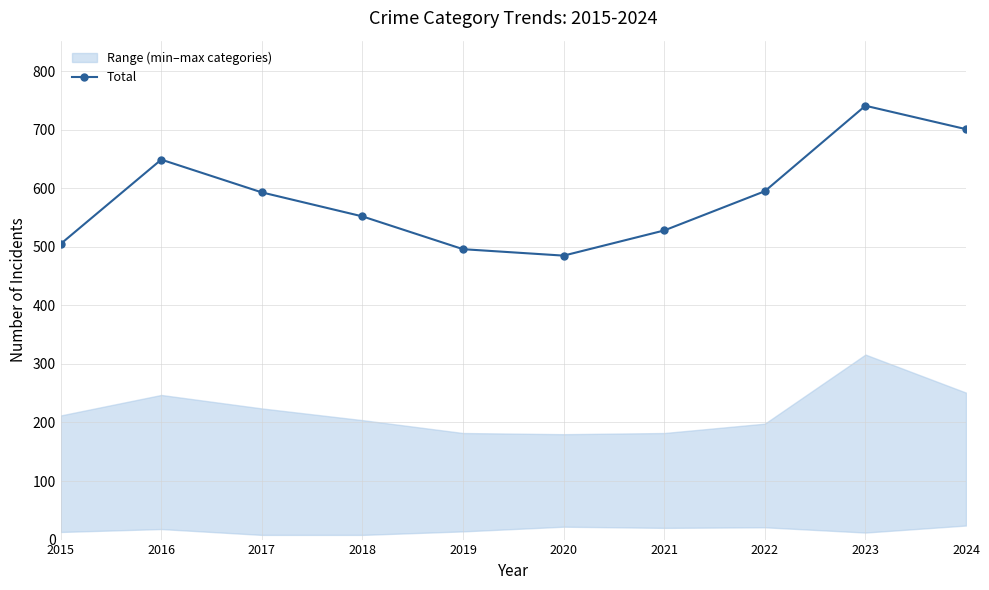

Is it true that the value at 2019 is 185?

False